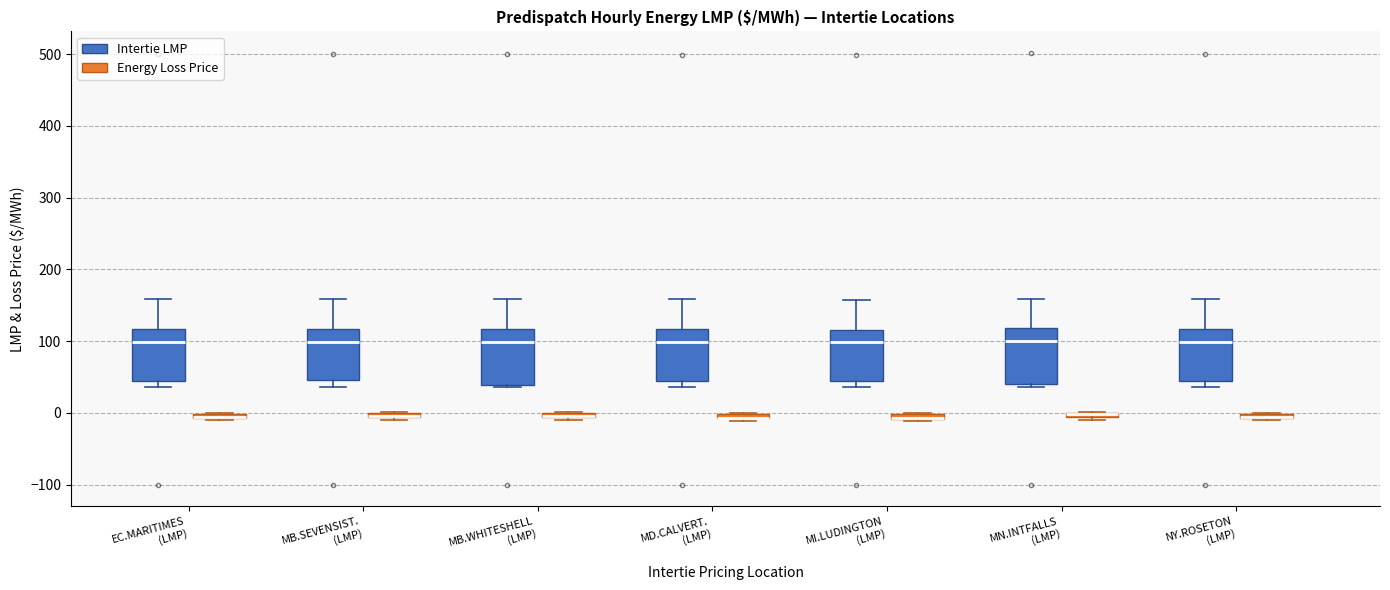

Where is the lower edge of the box for MN.INTFALLS (LMP) (Intertie LMP) on the y-axis? The values are not printed on the chart, so give them approximately, as read against the axis.

40